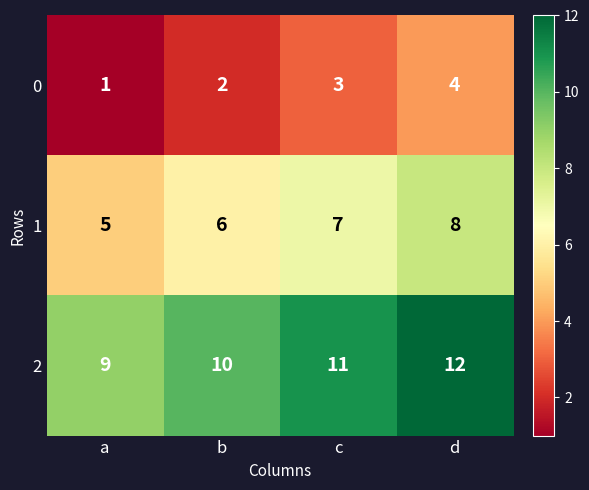

What is the greatest value displayed?

12